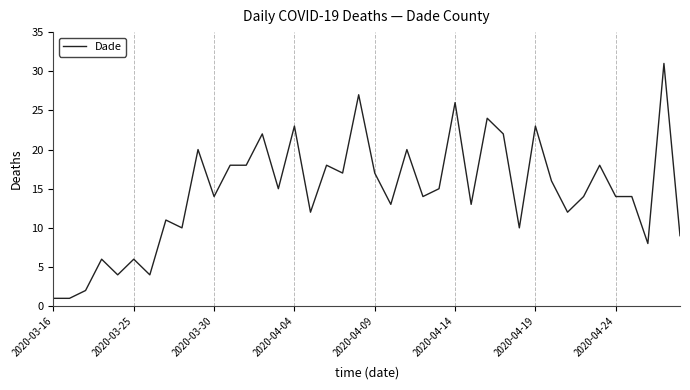

What is the greatest value displayed?

31